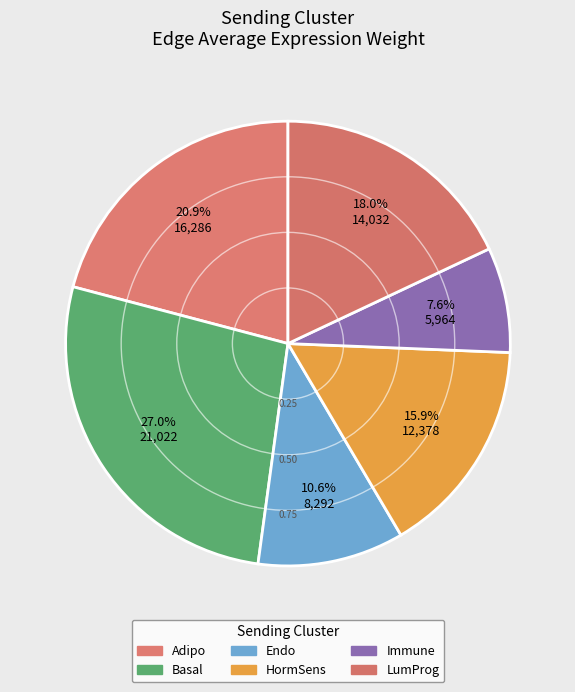

How many segments does this pie chart have?

6